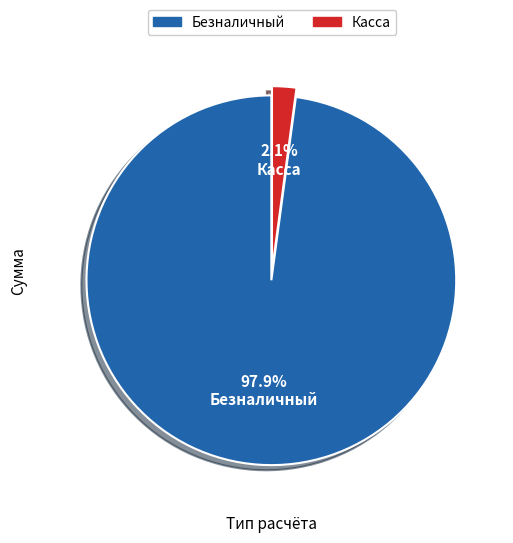

How many segments does this pie chart have?

2